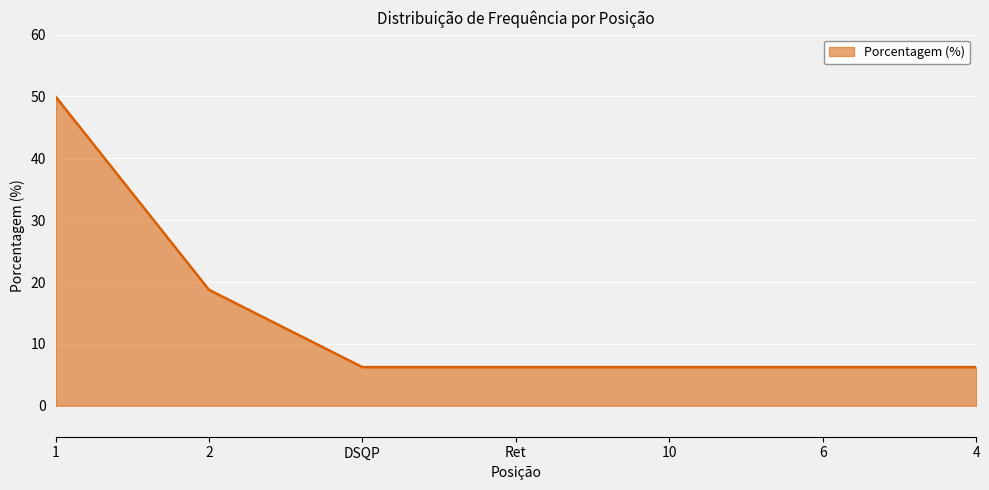

Approximately how many times larger is the value at Ret compared to 10?

1.0